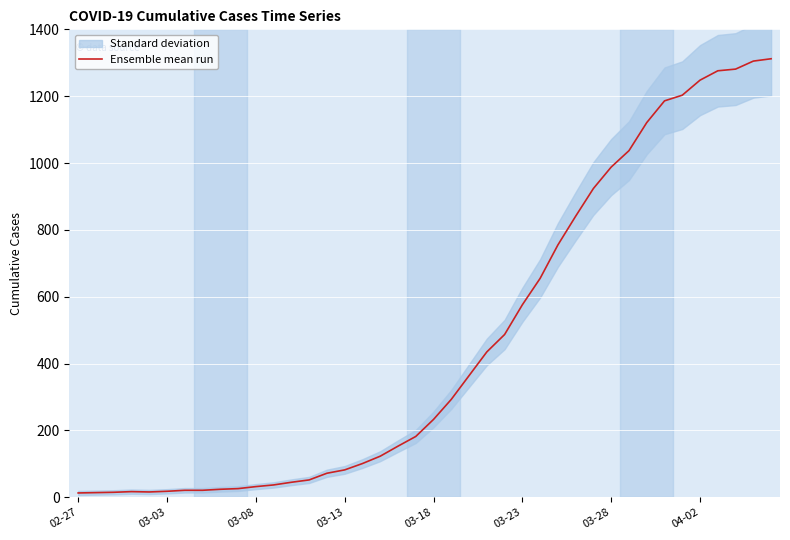

How many data points are above 233?

19